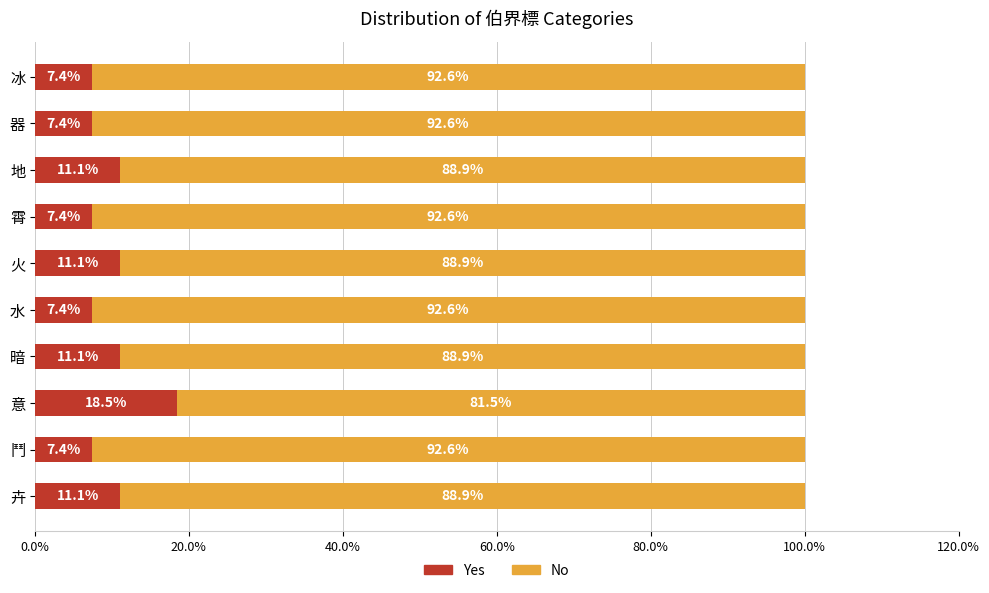

True or false: Yes has a value of 7.3 at 意.

False